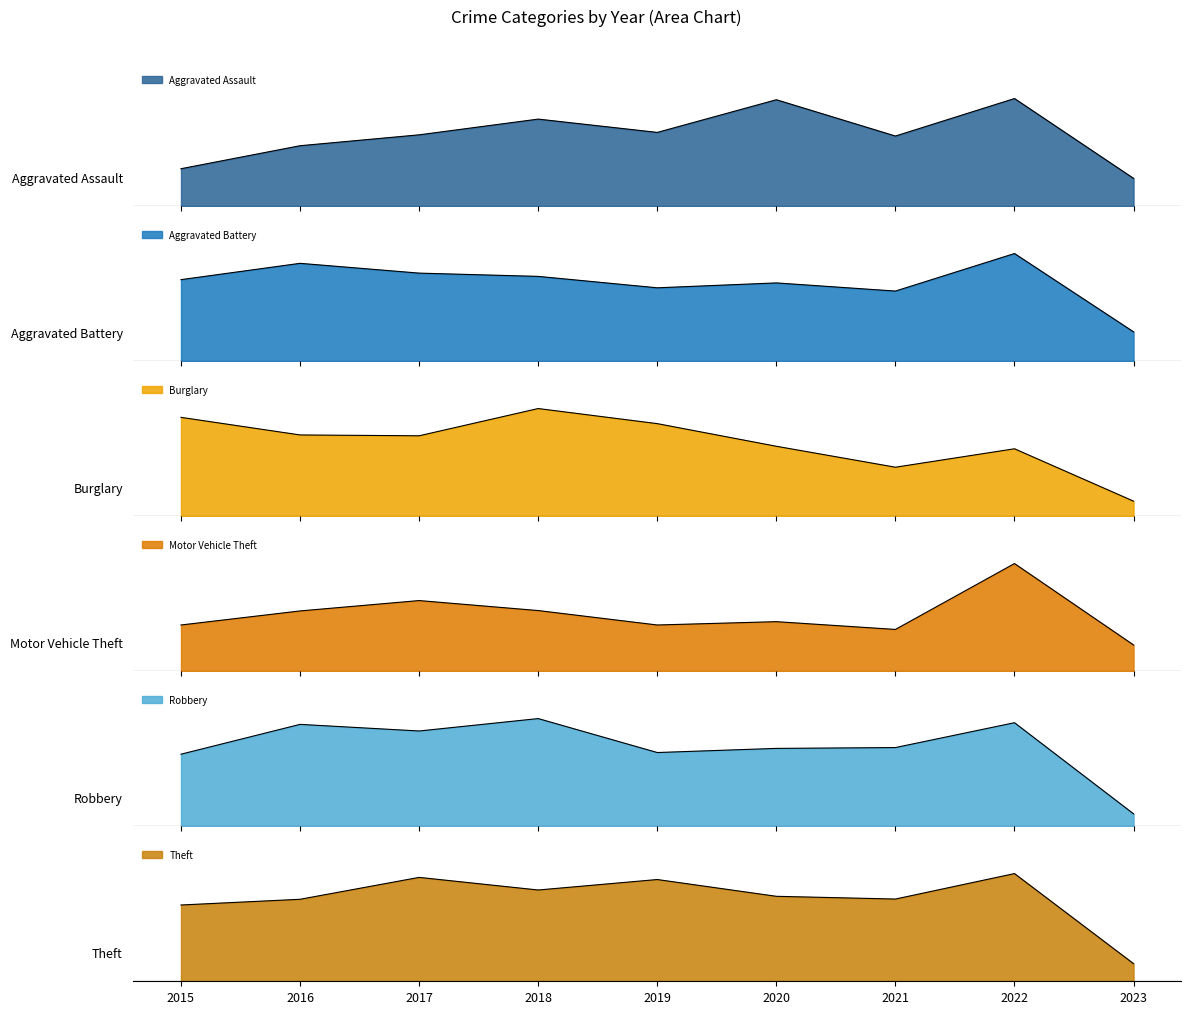

True or false: Aggravated Assault has a value of 59 at 2017.

True